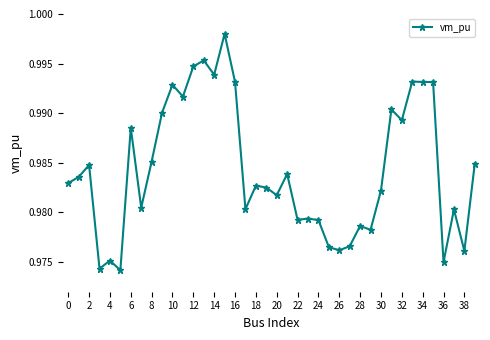

True or false: the data has more than 1 interior local peaks.

True